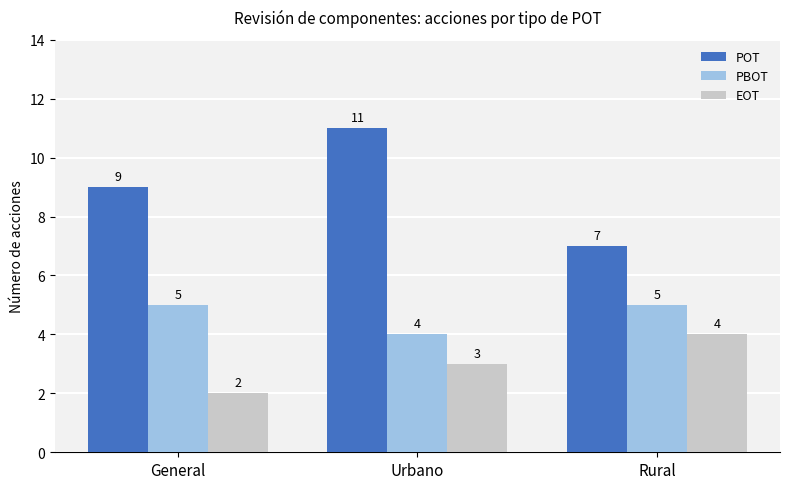

True or false: PBOT has a value of 5 at Rural.

True